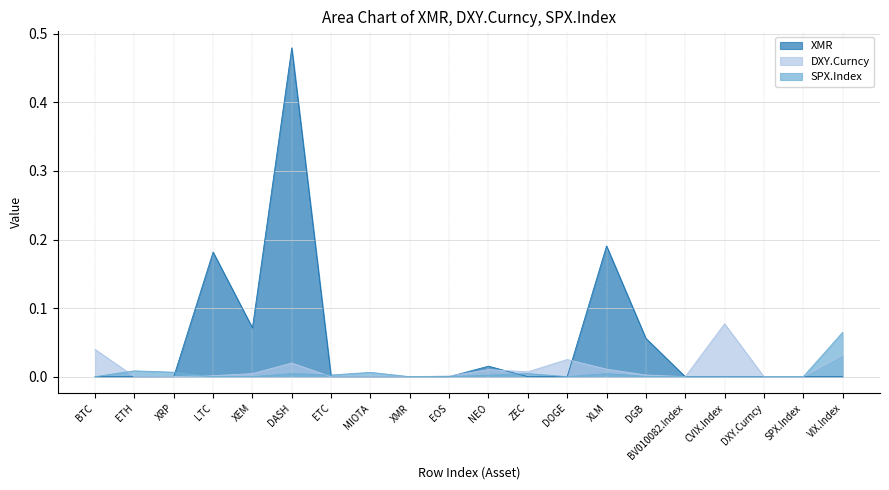

True or false: SPX.Index has more than 0 interior local peaks.

True